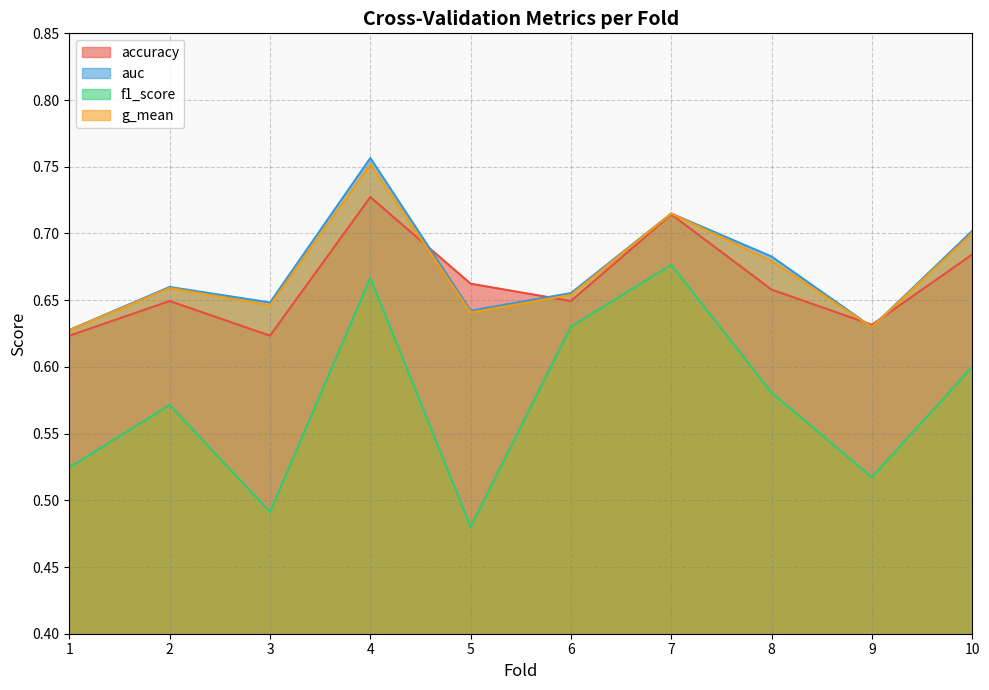

What is the value of the accuracy point at the 4th from the left?

0.7